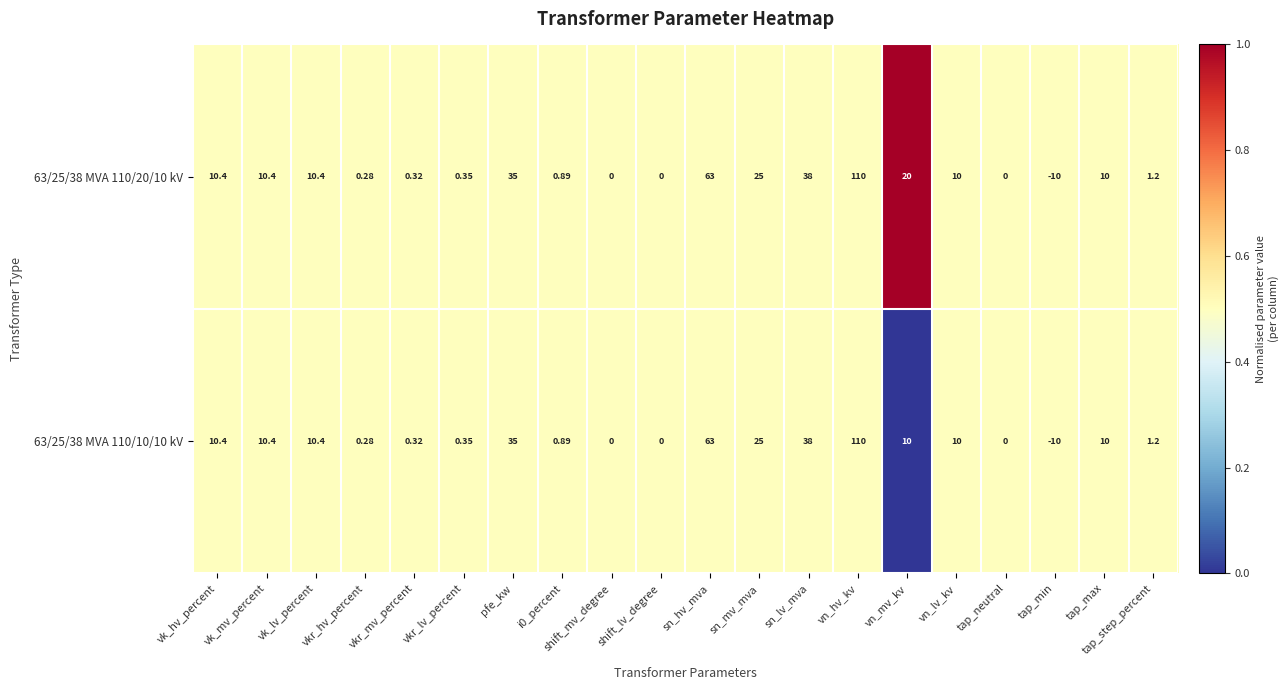

What is the total value across all series at sn_hv_mva?

126.0